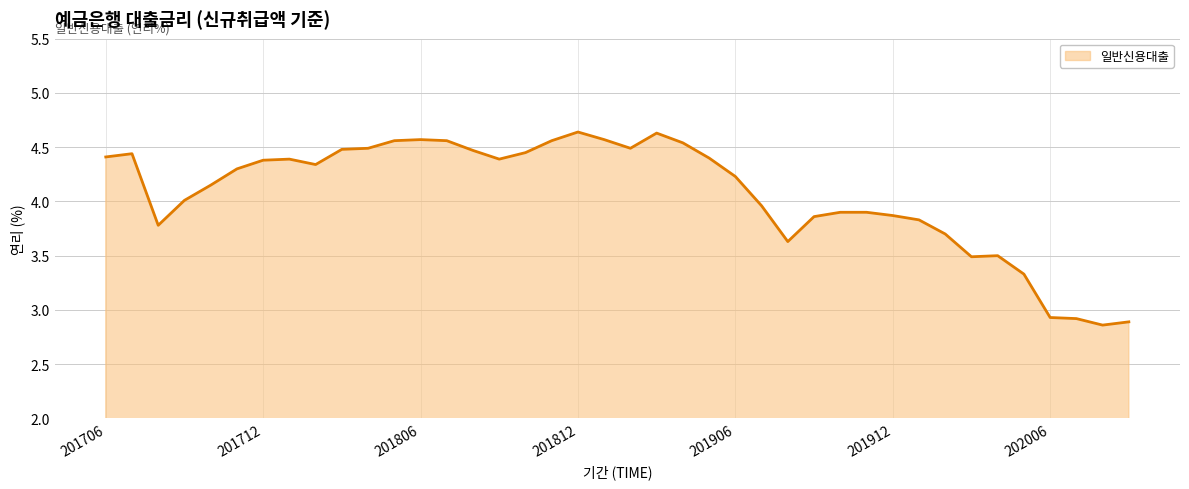

What is the difference between the maximum and minimum values?

1.8